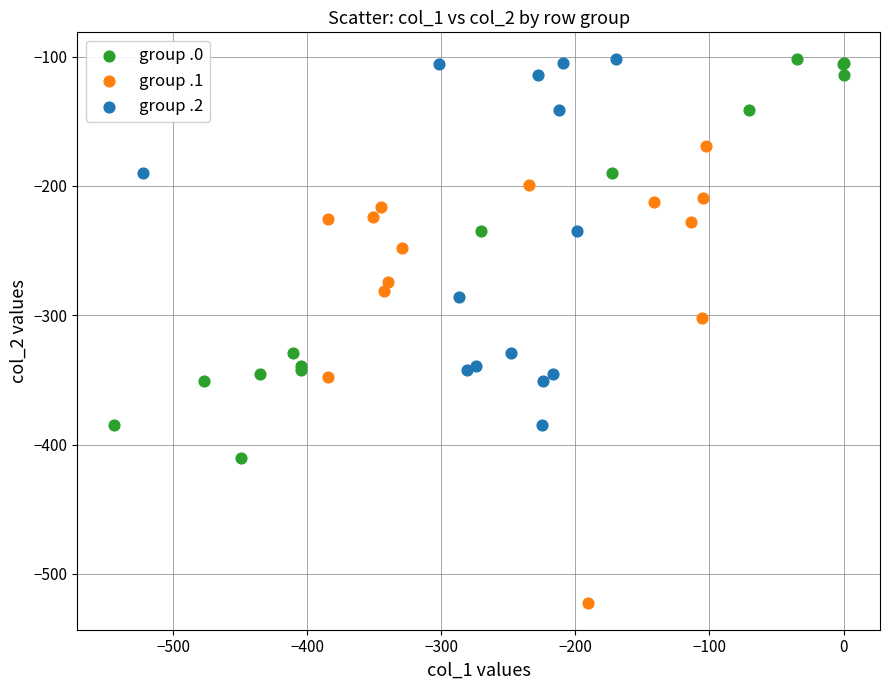

What are all the series names shown in the legend?

group .0, group .1, group .2